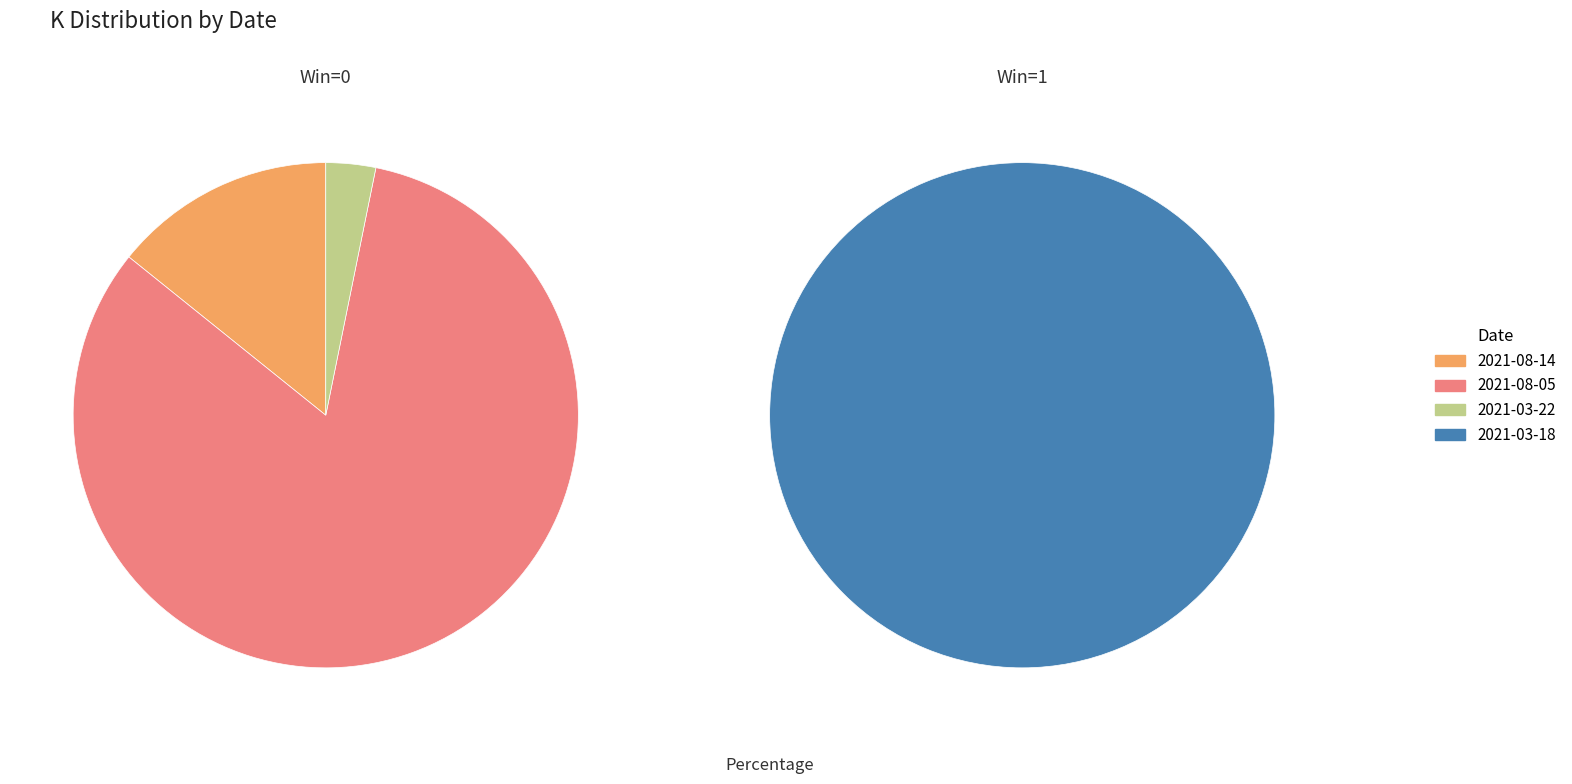

Rank the categories by value from highest to lowest.

2021-08-05, 2021-08-14, 2021-03-22, 2021-03-18